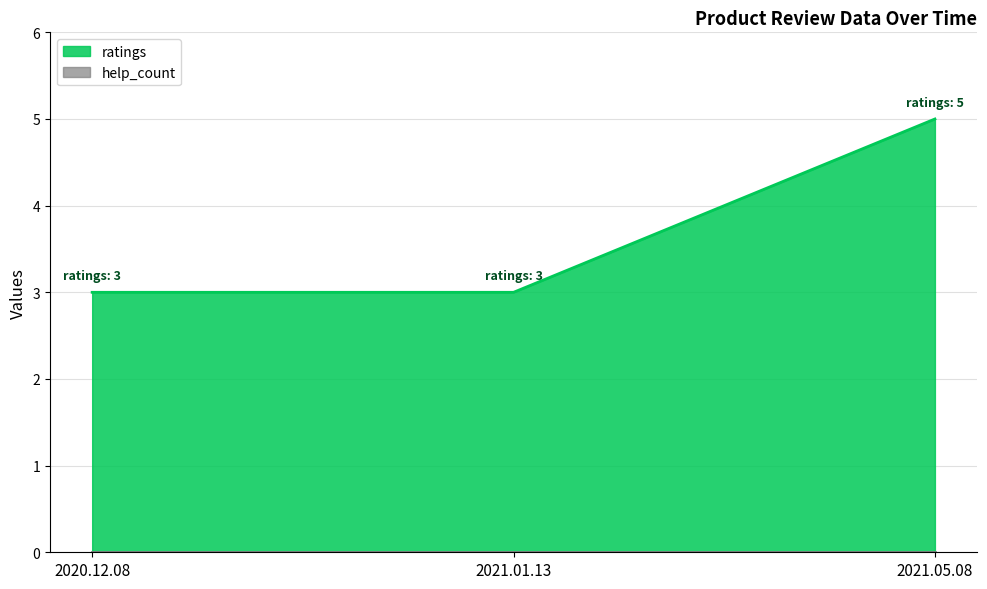

True or false: the data shows 1 at 2021.01.13.

False